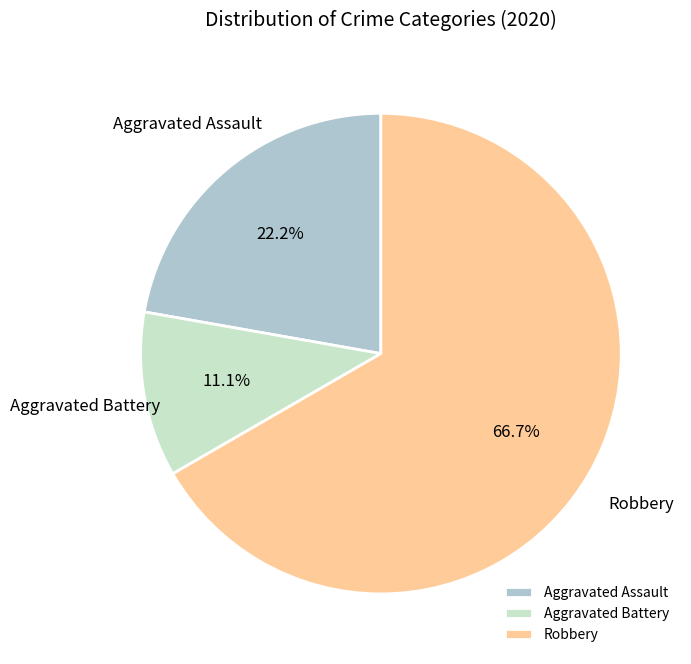

True or false: Aggravated Battery accounts for 26% of the total.

False